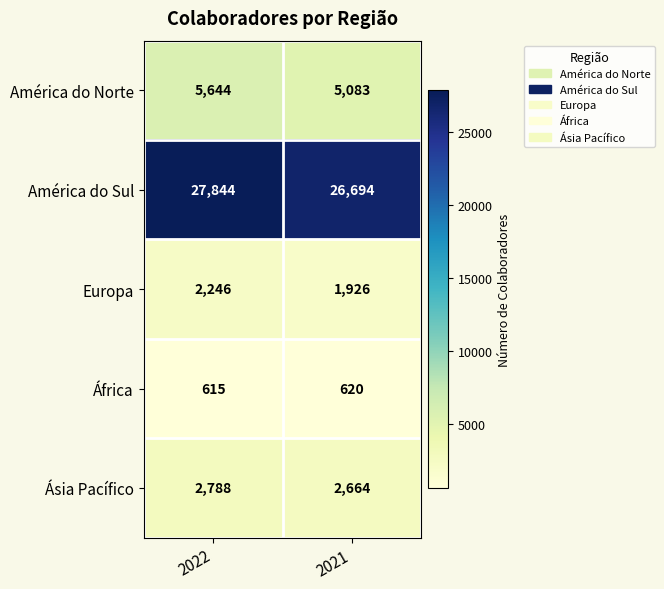

How many distinct data groups are displayed?

5